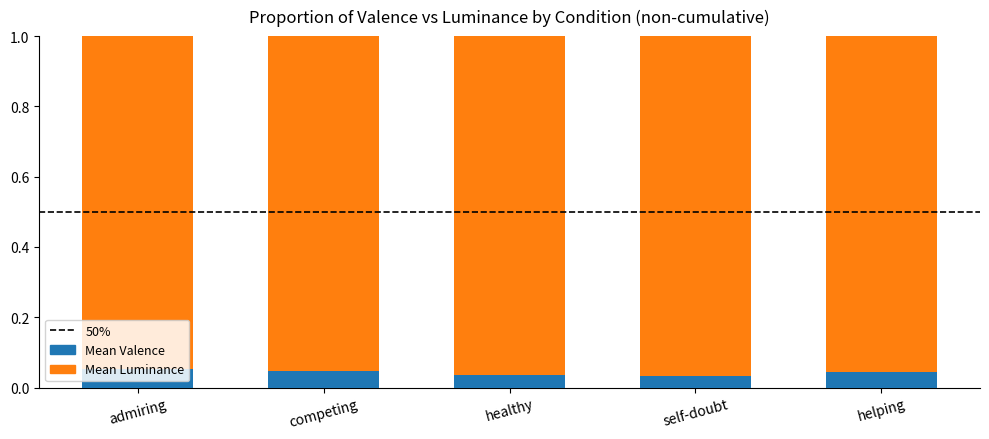

How many Mean Valence values are between 0 and 1?

5